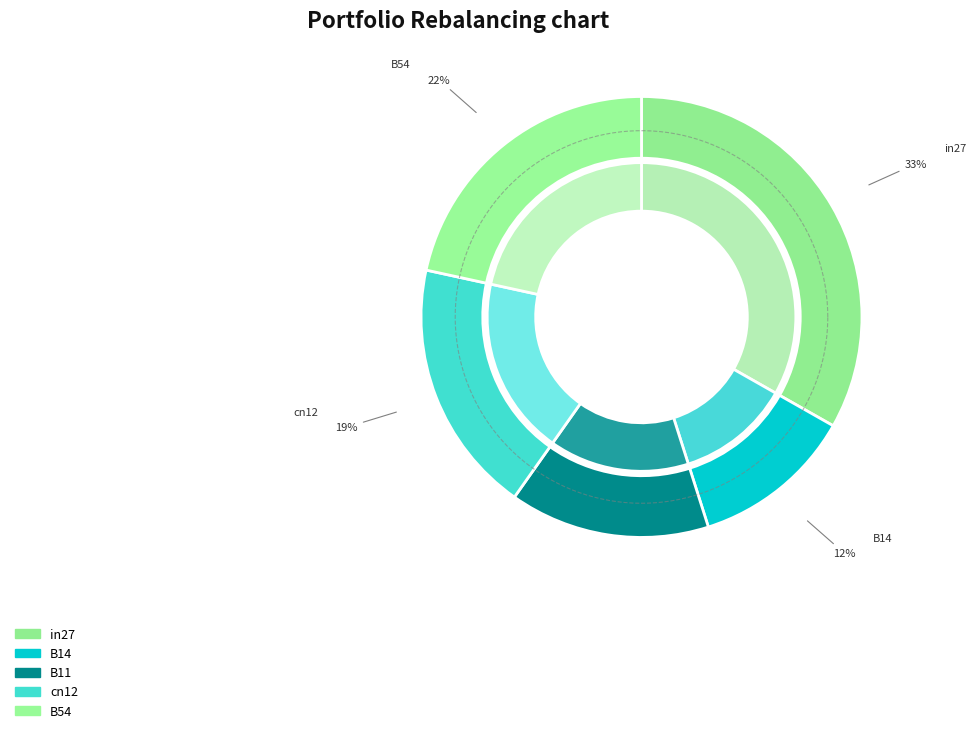

Does any single category account for the majority?

No